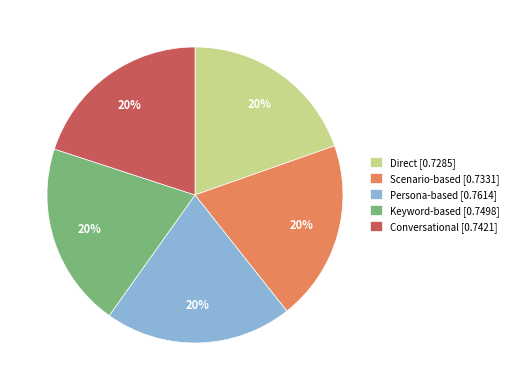

How many segments does this pie chart have?

5